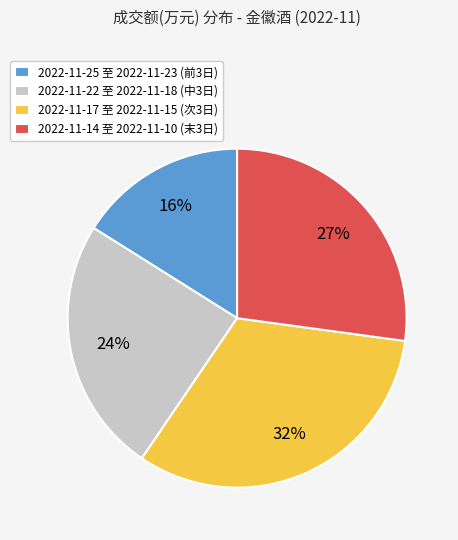

To the nearest percent, what percentage of the pie is 2022-11-17 至 2022-11-15 (次3日)?

32%